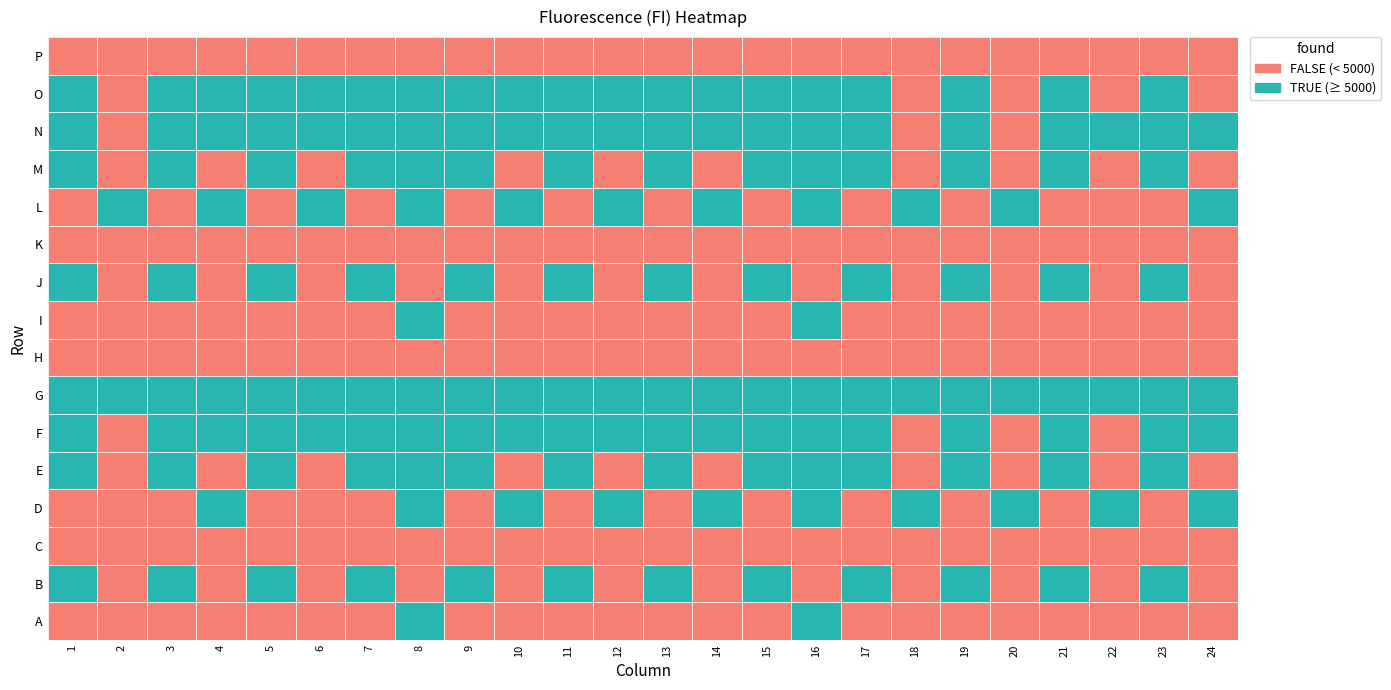

What is the sum of all D values?

79304